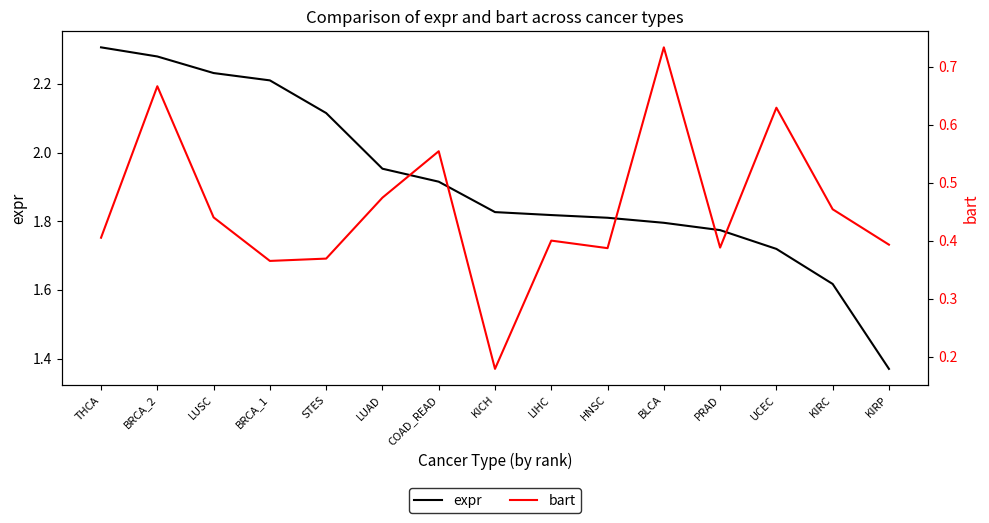

What position from the left is PRAD?

12